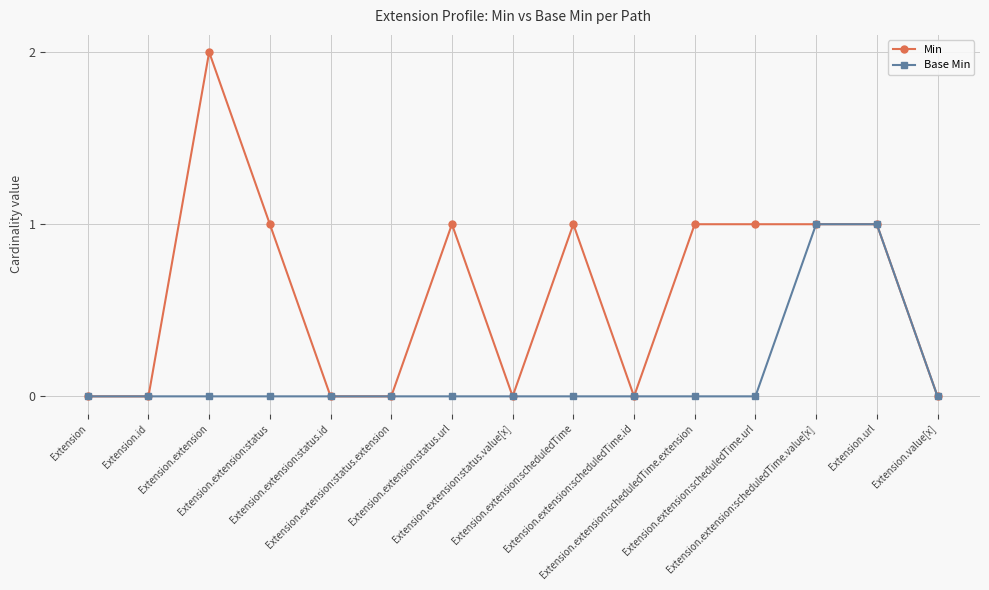

Which series has the largest range (max minus min)?

Min